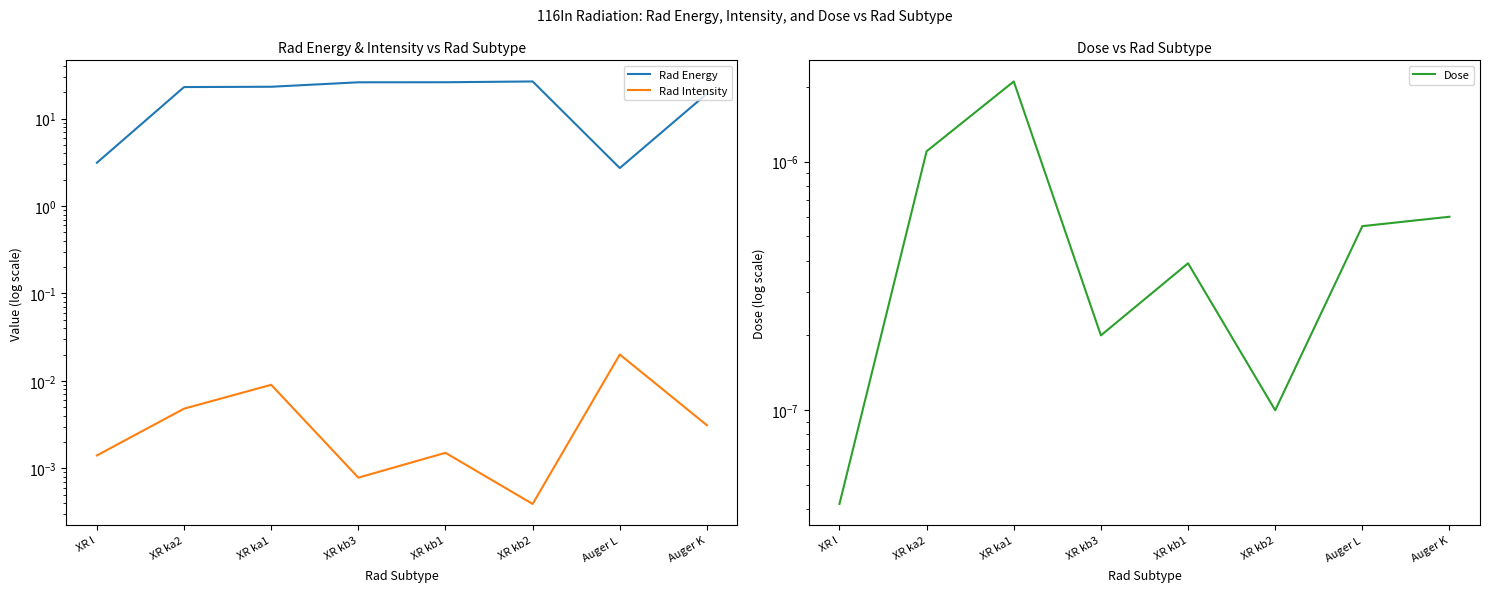

What is the difference between the highest and lowest values at XR kb3?

26.1